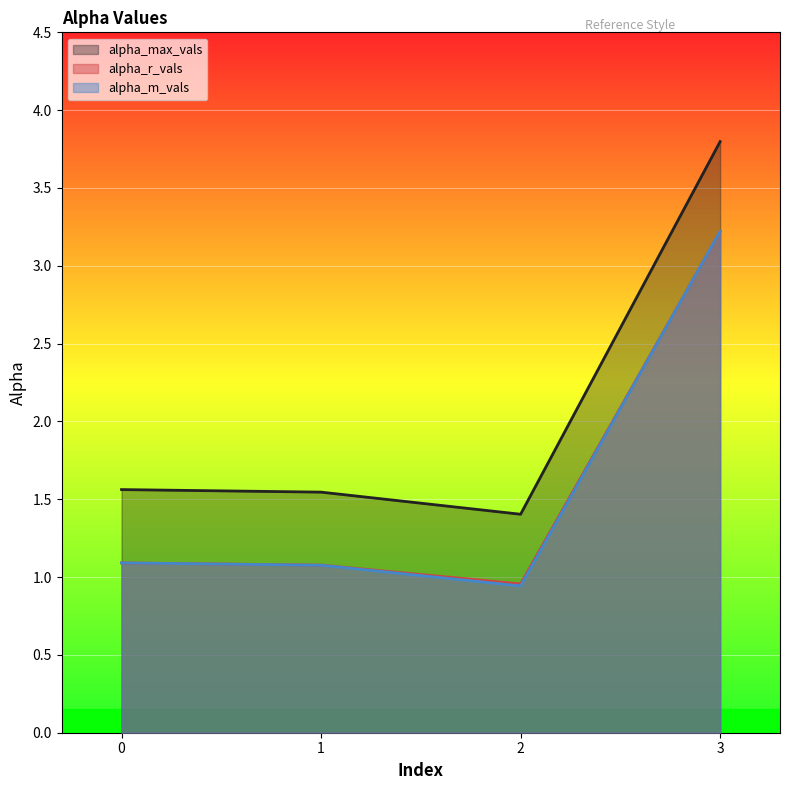

What is the total value across all series at 0?

3.7